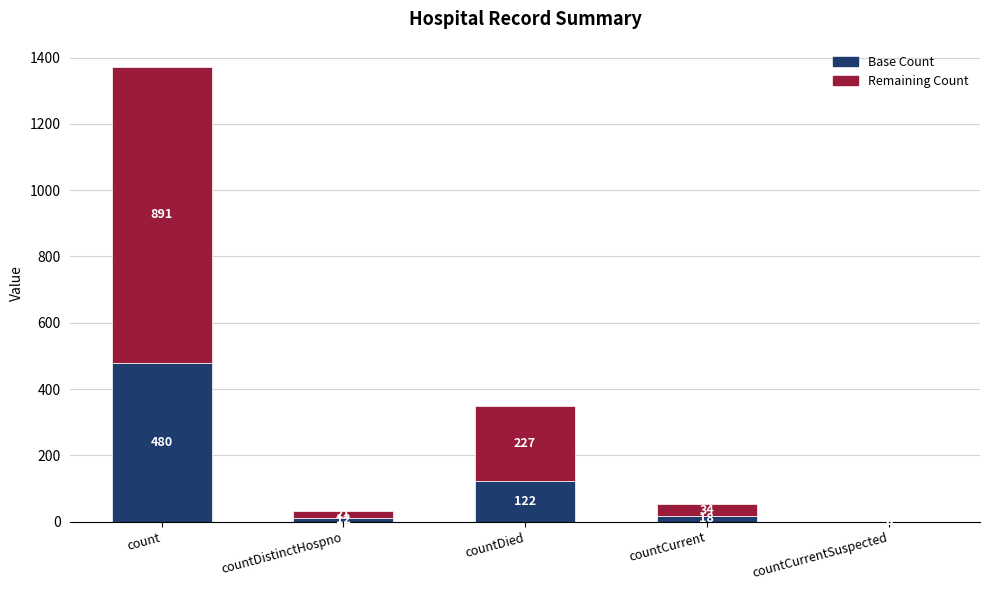

Are the bars horizontal?

No